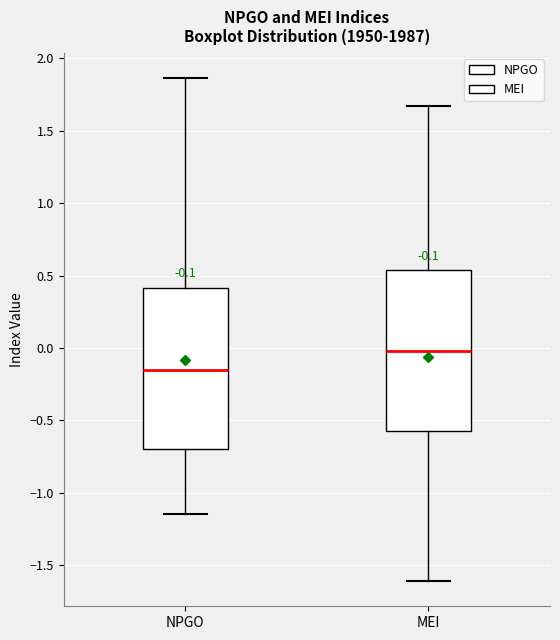

Which box's median line is the lowest?

NPGO